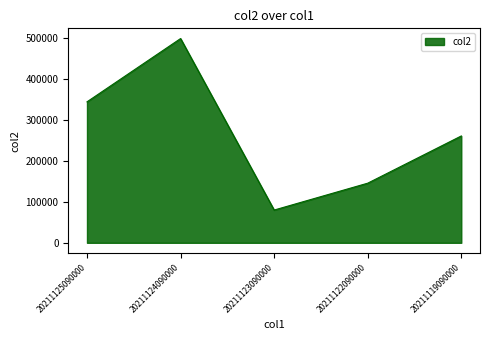

How many distinct data groups are displayed?

1